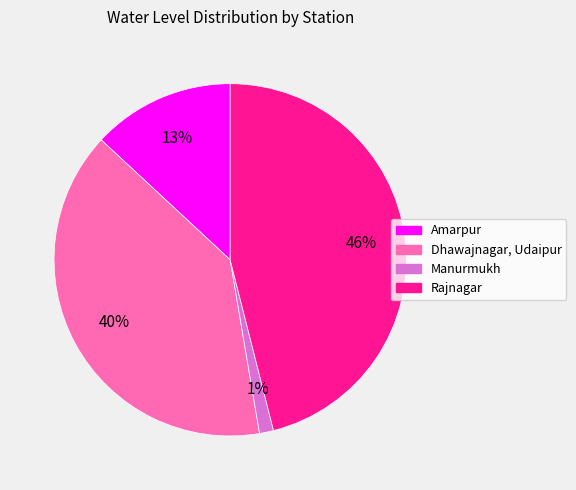

To the nearest percent, what is the average slice percentage?

25%